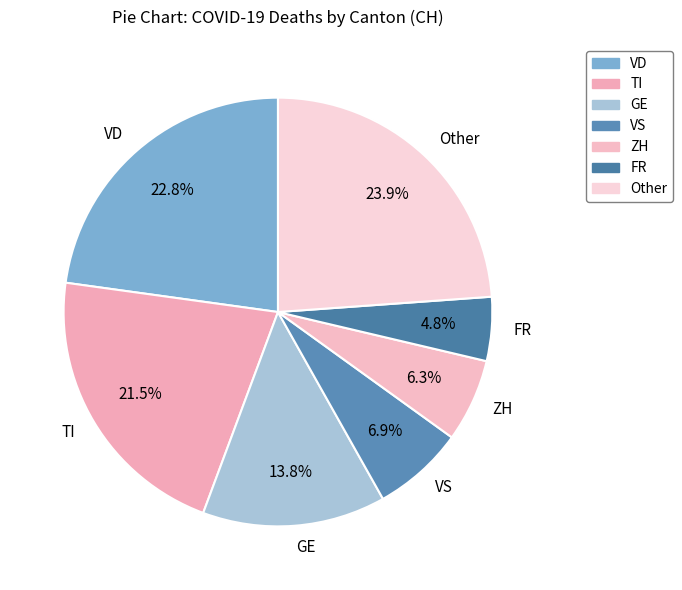

Does any single category account for the majority?

No